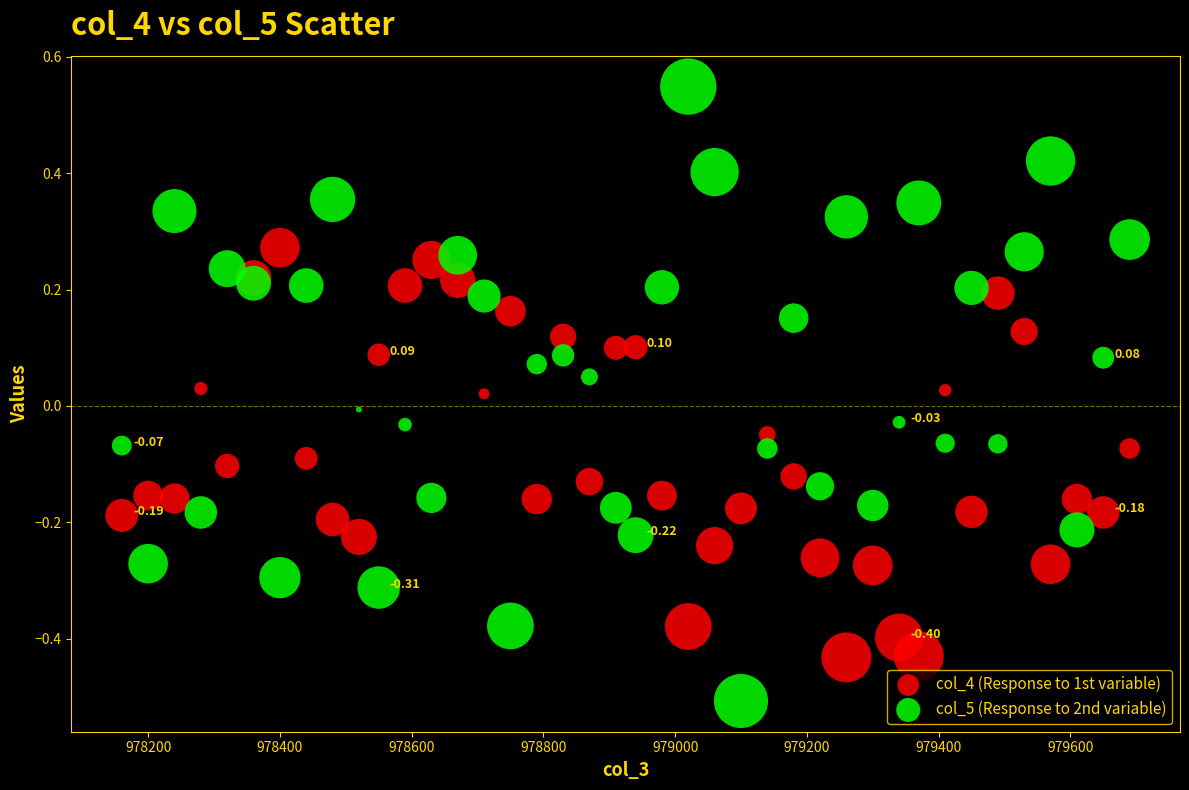

What are all the series names shown in the legend?

col_4 (Response to 1st variable), col_5 (Response to 2nd variable)